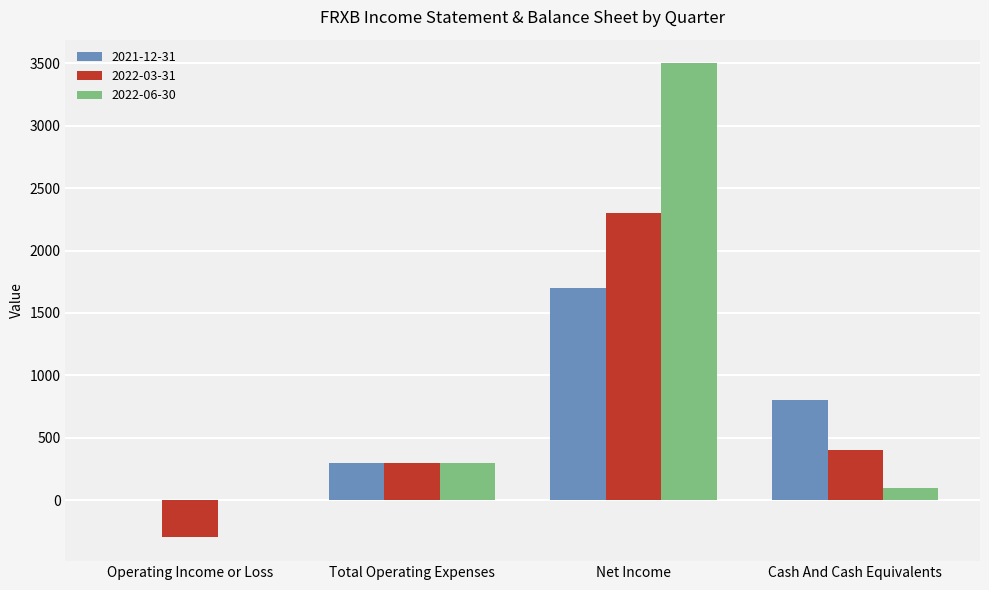

Which series has the largest total across all categories?

2022-06-30